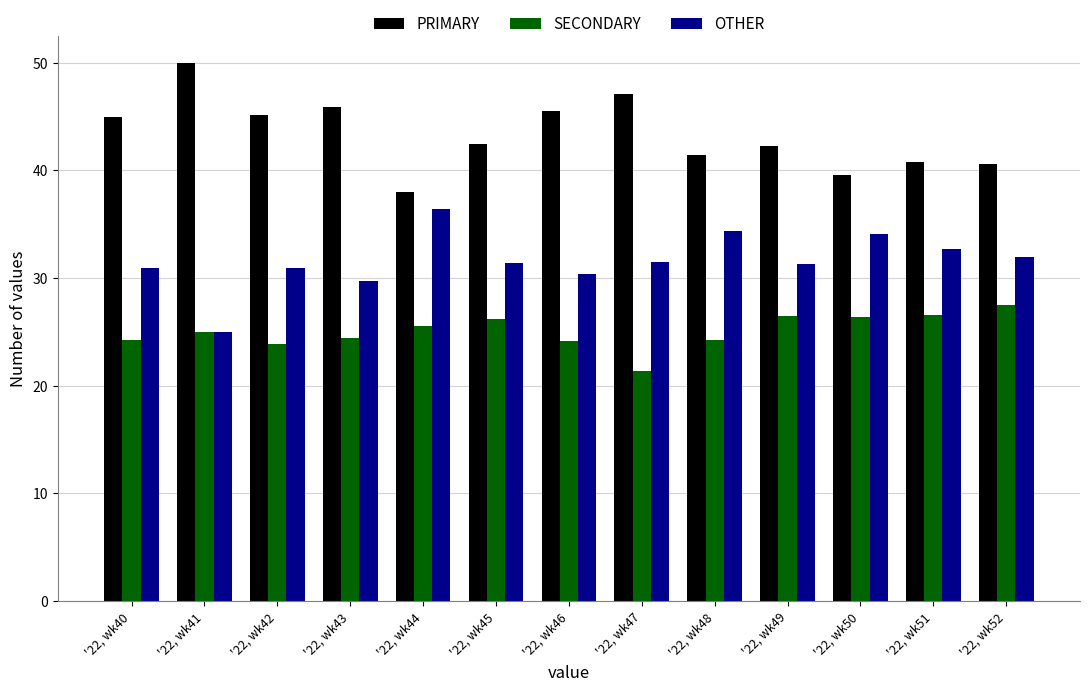

What is the sum of the SECONDARY values at '22, wk52 and '22, wk50?

53.9